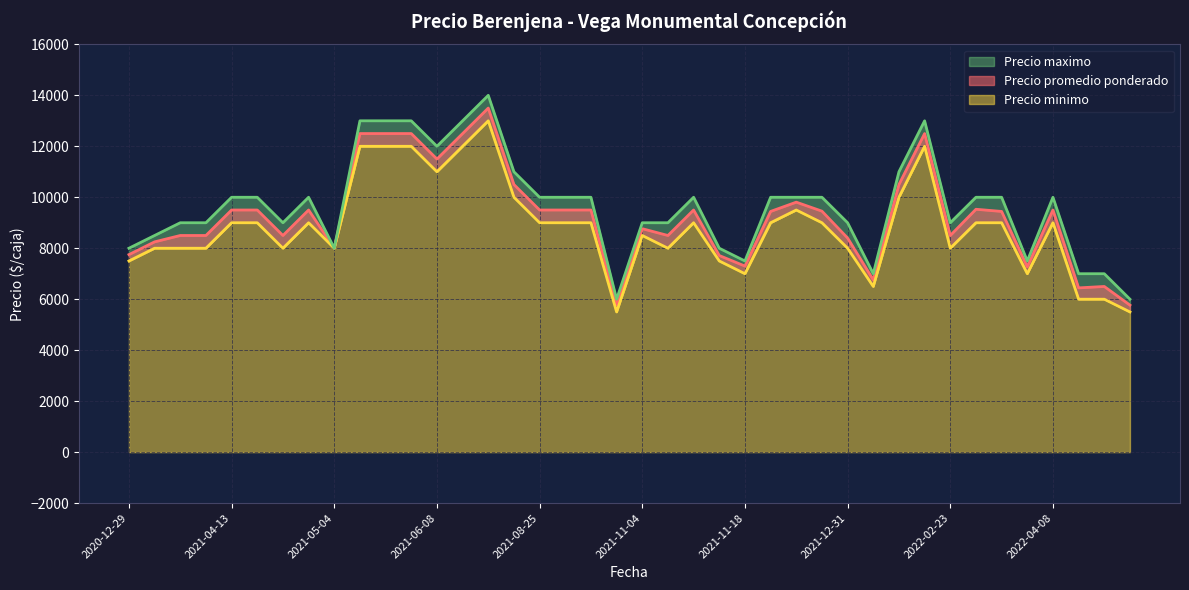

Is it true that Precio maximo equals 10000 at 2021-11-10?

True